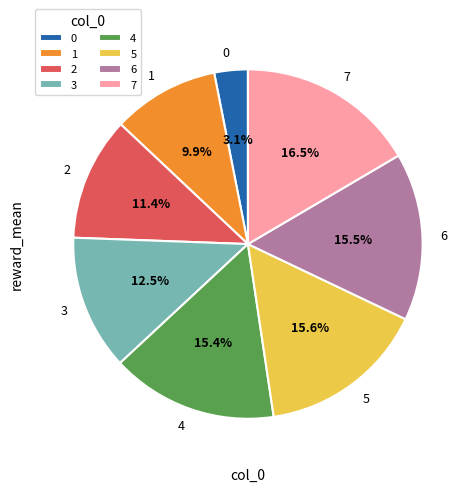

How many slices are in this pie chart?

8